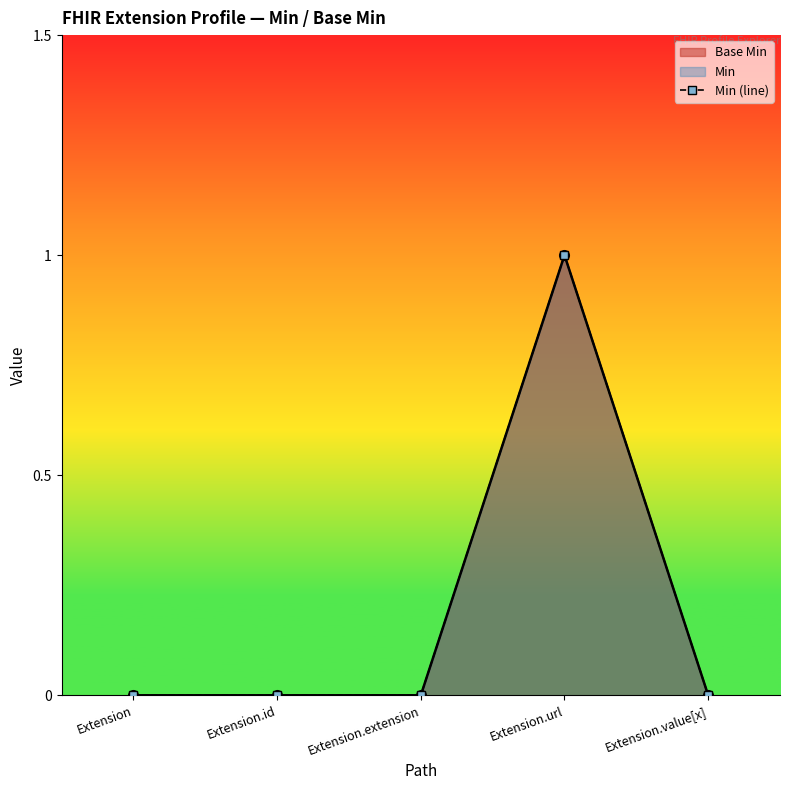

True or false: the data has more than 1 interior local peaks.

False